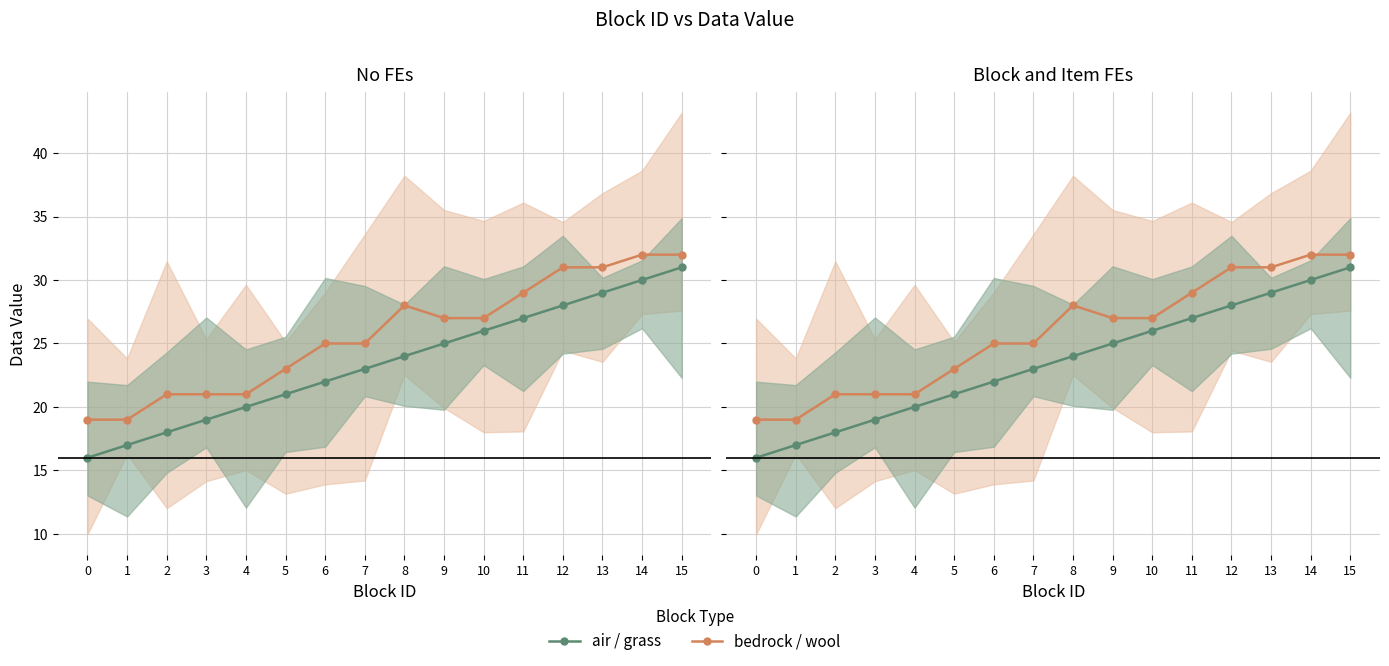

True or false: bedrock / wool and air / grass cross at least once.

False